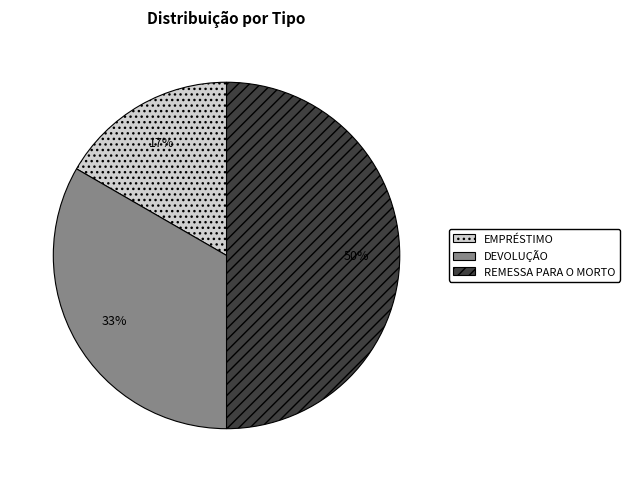

Rank the categories by value from highest to lowest.

REMESSA PARA O MORTO, DEVOLUÇÃO, EMPRÉSTIMO